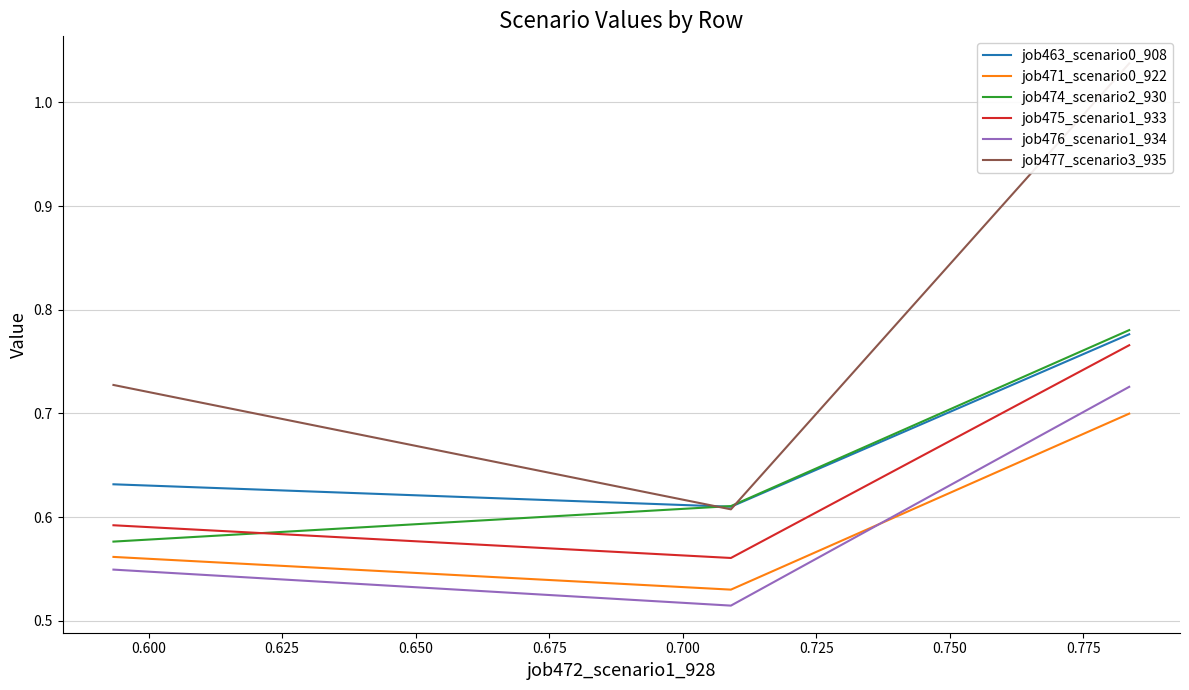

List the series in order of their peak value, lowest first.

job471_scenario0_922, job476_scenario1_934, job475_scenario1_933, job463_scenario0_908, job474_scenario2_930, job477_scenario3_935